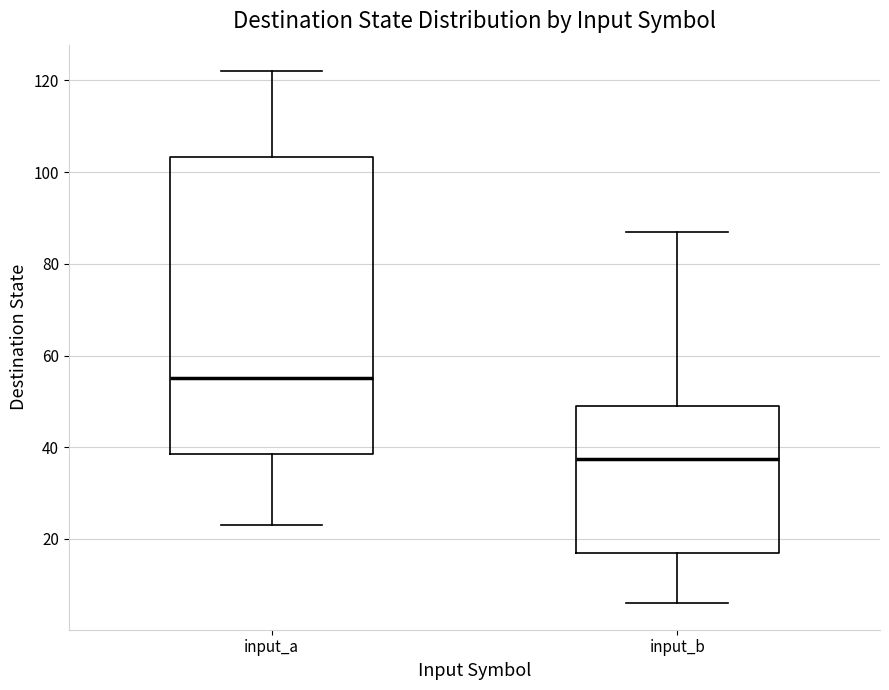

Reading left to right, read every box against the y-axis: the position of its median line, the range the box covers, and the ends of its whiskers. The values are not printed on the chart, so give them approximately, as read against the axis.

input_a: median 56, box 38 to 104, whiskers 24 to 122
input_b: median 38, box 18 to 50, whiskers 6 to 88